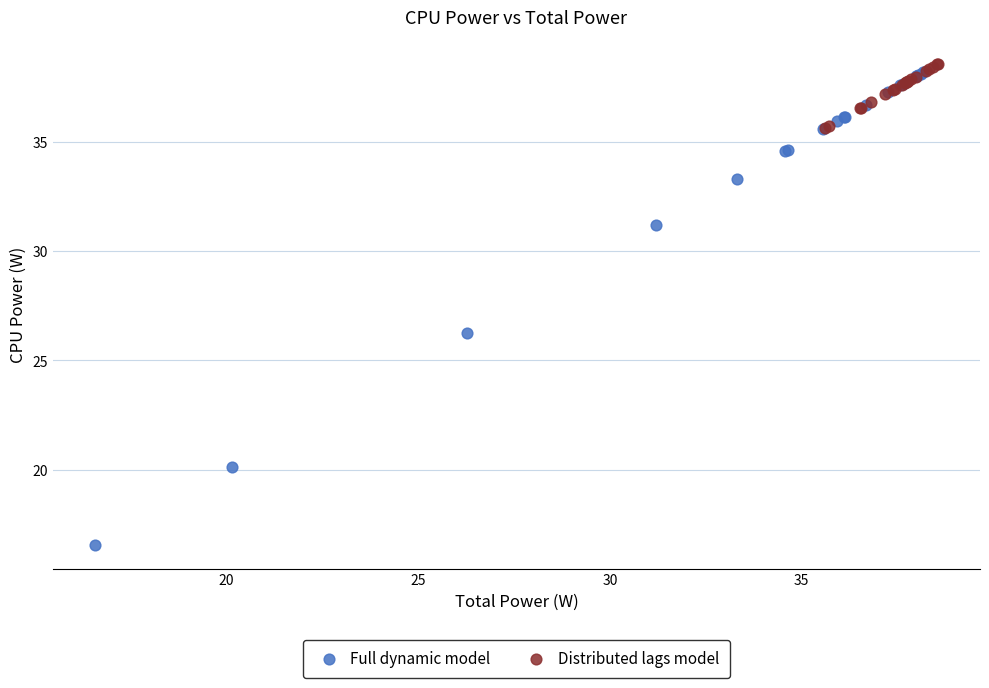

Which series contains the highest Y value?

Distributed lags model